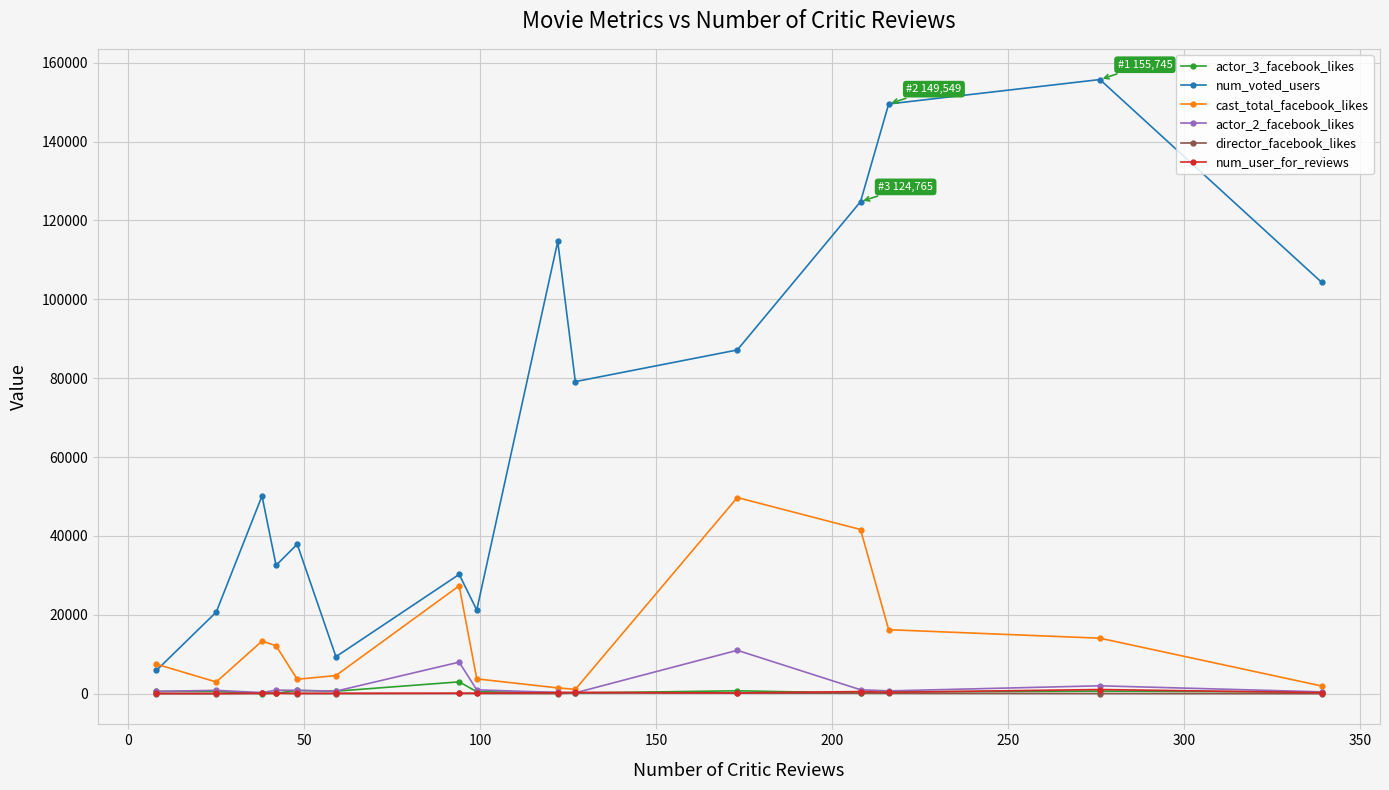

True or false: num_user_for_reviews has more than 0 points higher than both neighbors.

True